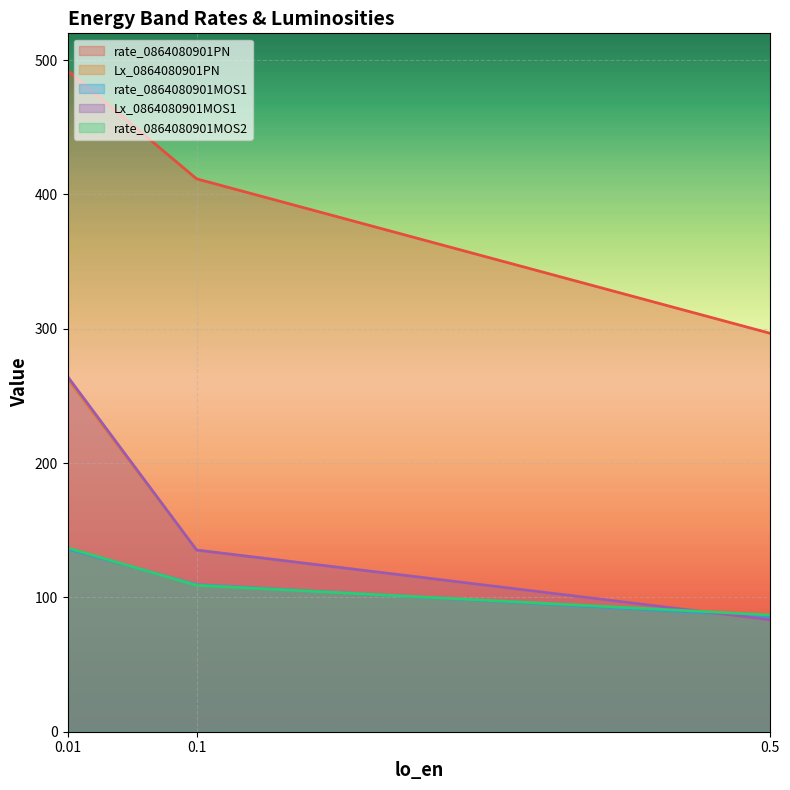

Is it true that Lx_0864080901PN equals 411.7 at 0.1?

True